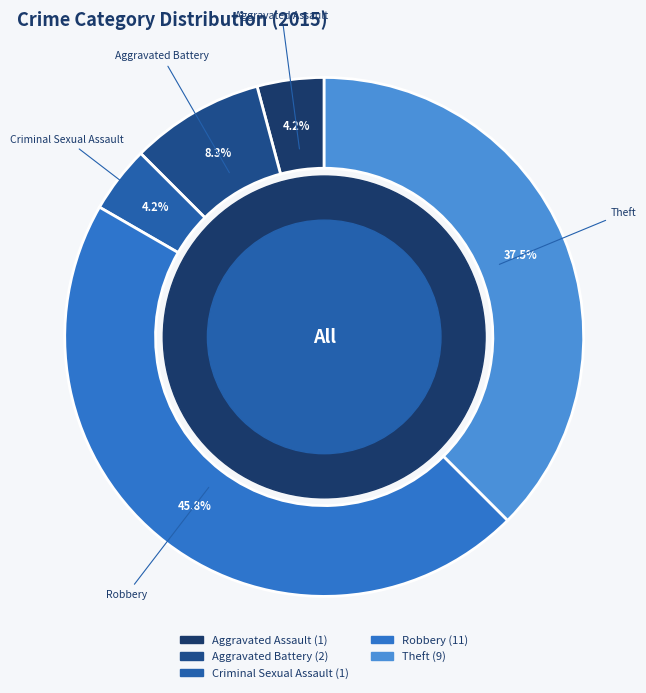

To the nearest percent, what percentage of the pie is Aggravated Assault?

4%